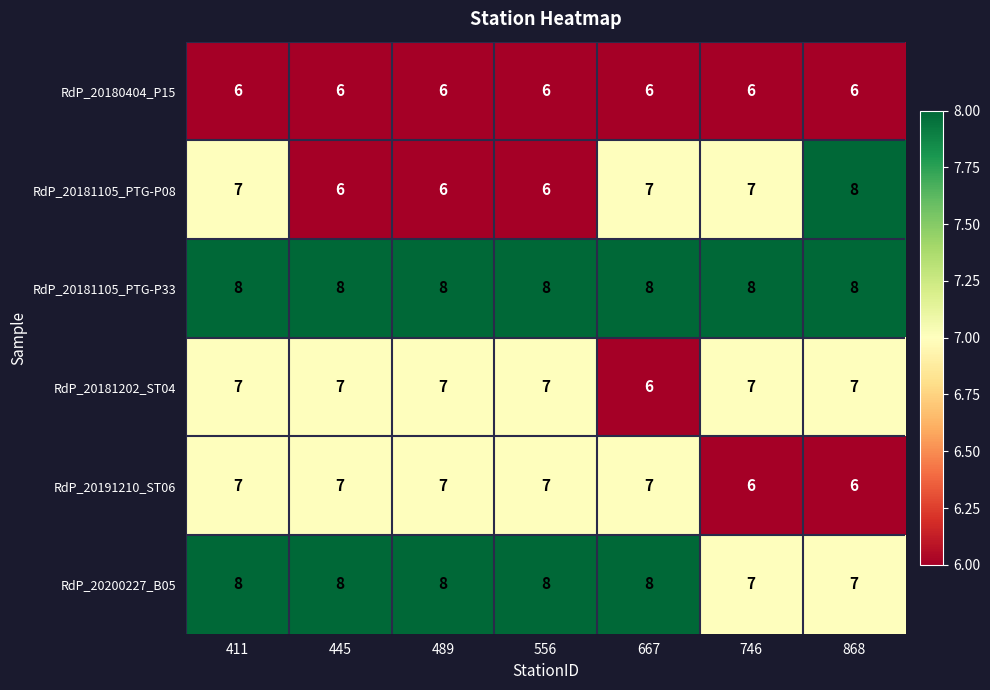

What is the minimum value for RdP_20180404_P15?

6